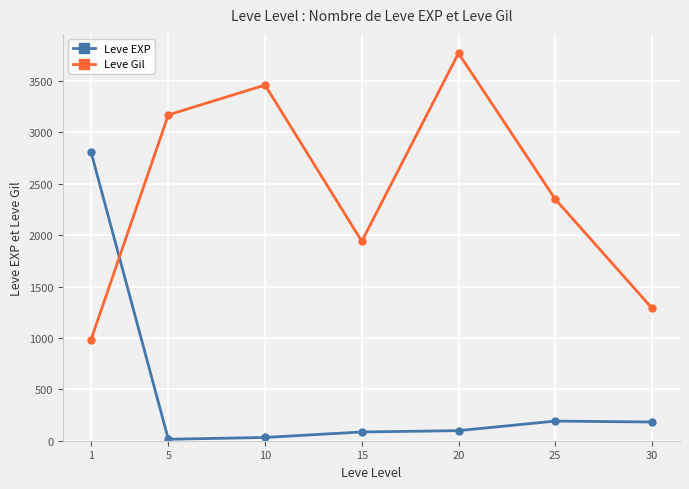

What is the maximum value shown in the chart?

3770